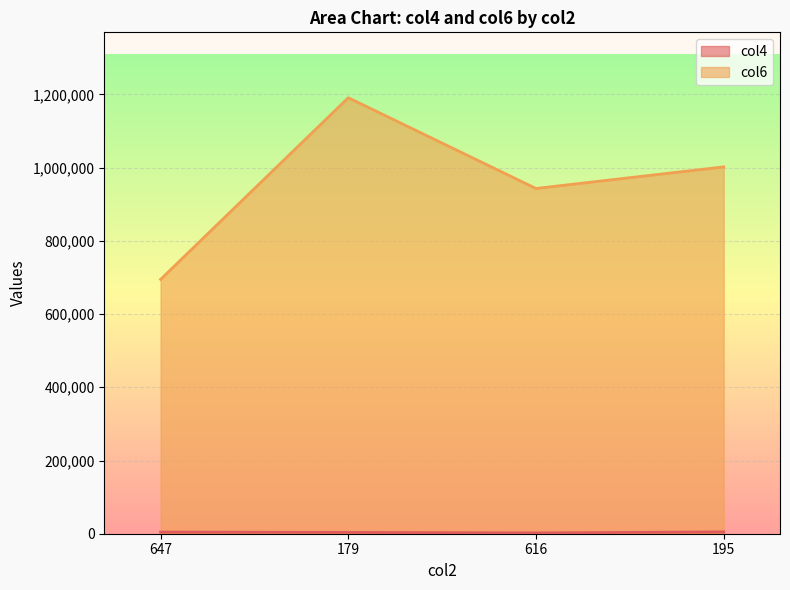

Reading left to right, what are all the values shown in this chart?

col4: 647=4439	179=3568	616=2187	195=4975
col6: 647=694750	179=1190981	616=943112	195=1002088